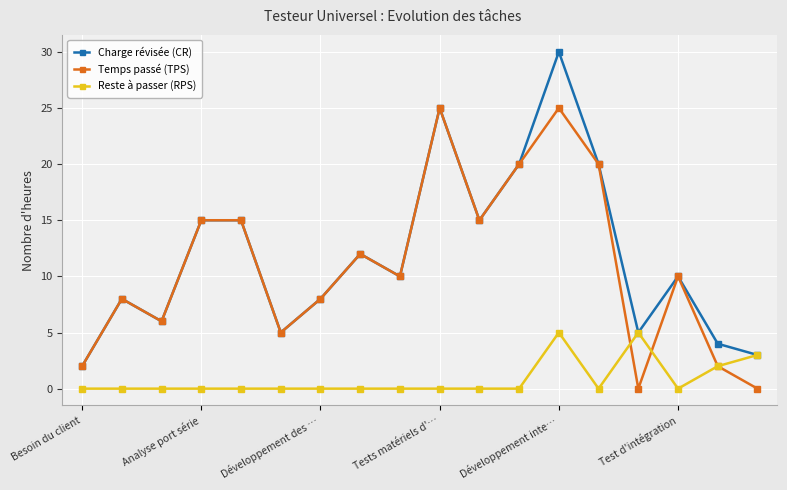

How many interior local valleys does the Charge révisée (CR) series have?

5